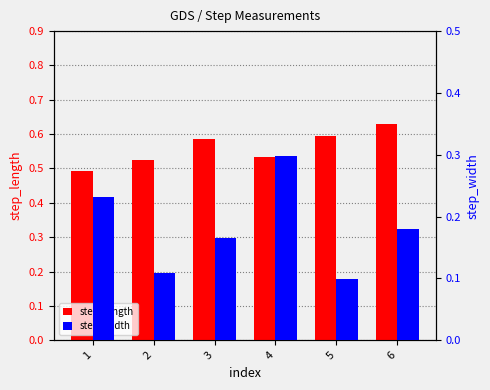

Is it true that step_length equals 0.5 at 2?

True